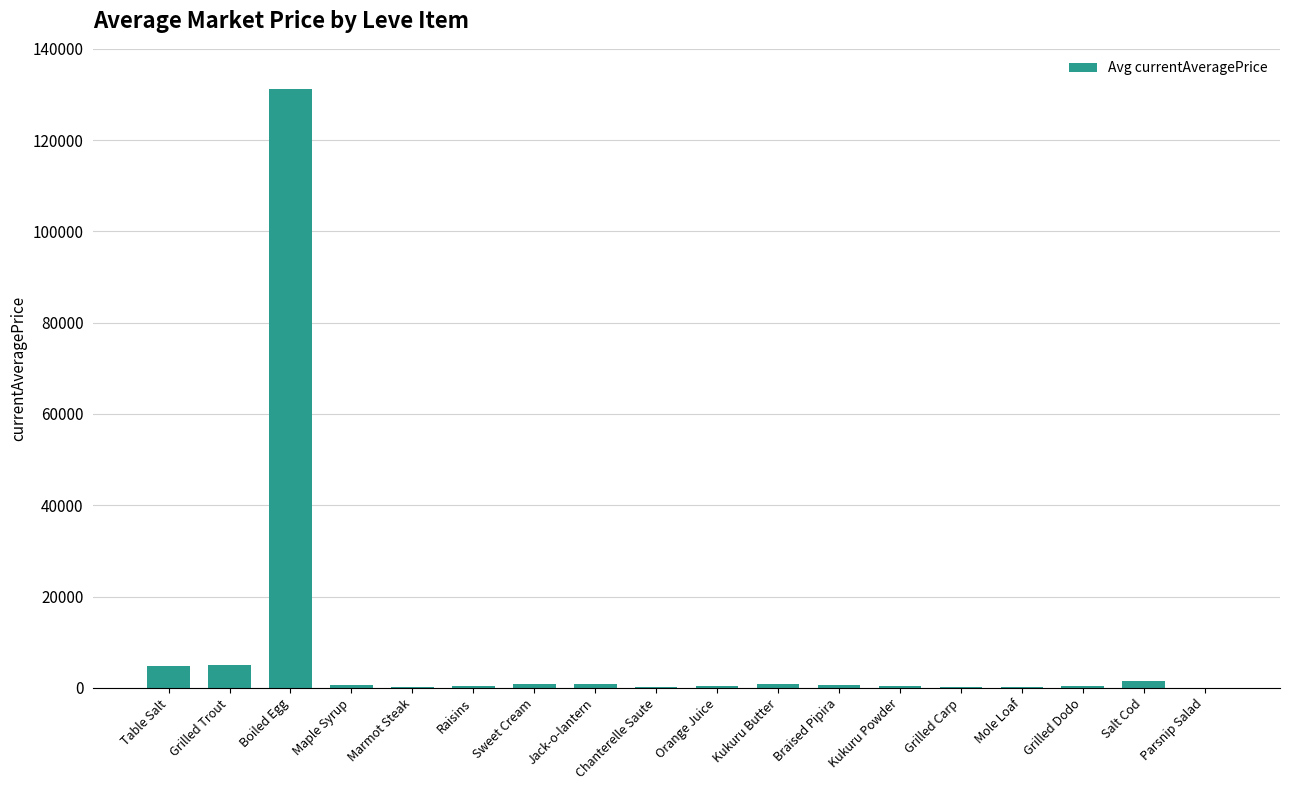

What is the change in value from Table Salt to Orange Juice?

-4415.4